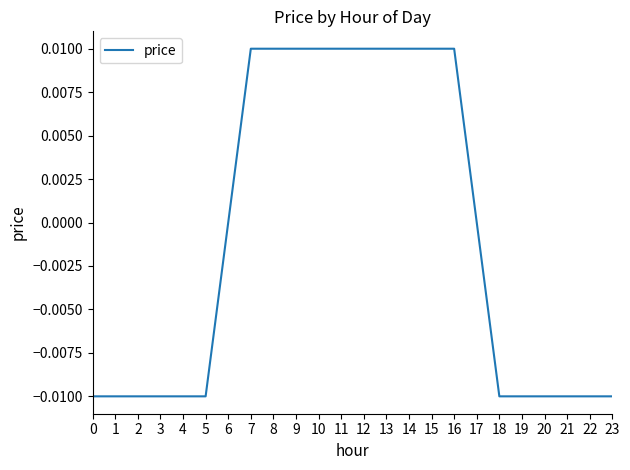

Is it true that the value at 4 is -0.0?

True